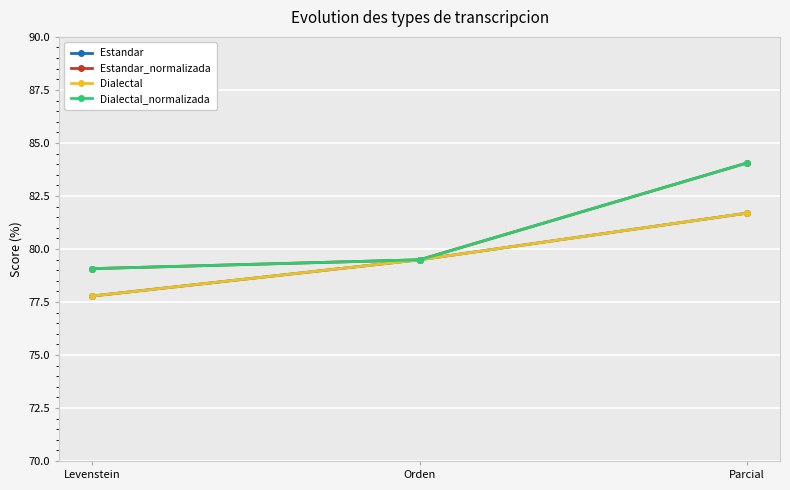

Is this an area chart (filled region under the line)?

No